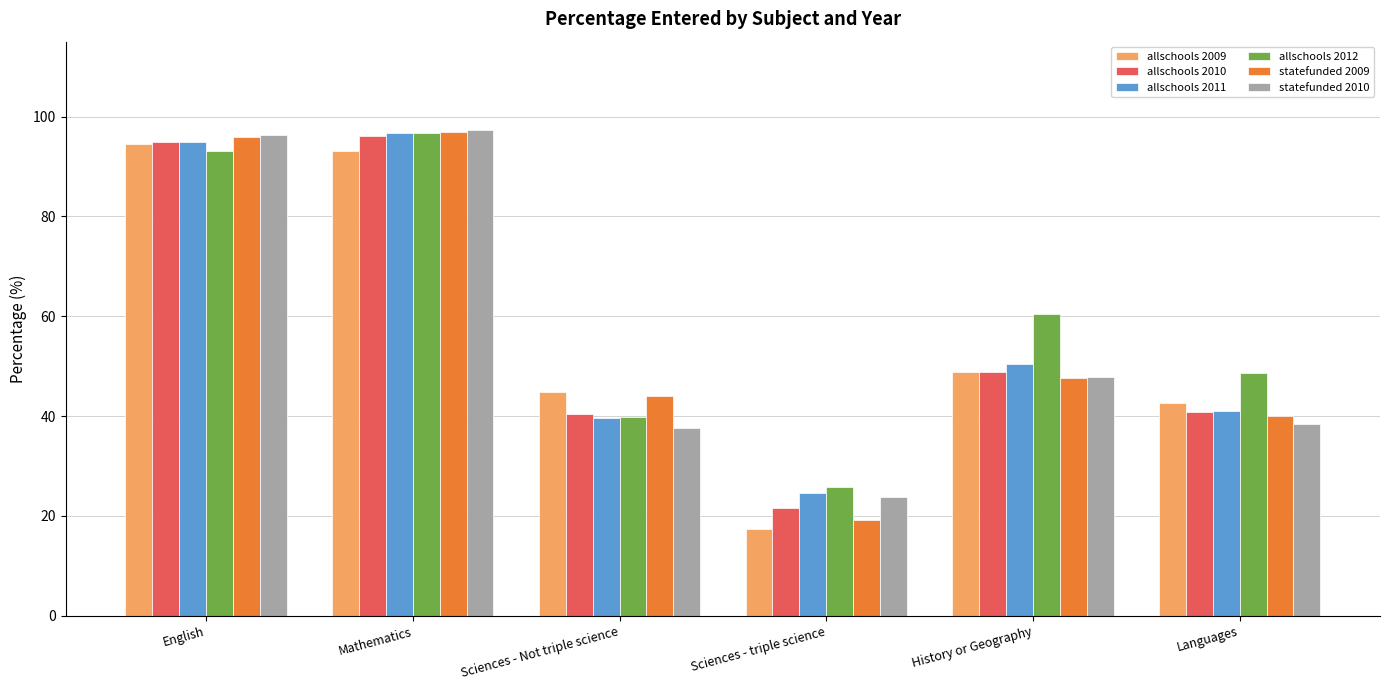

How many data points does each series have?

6